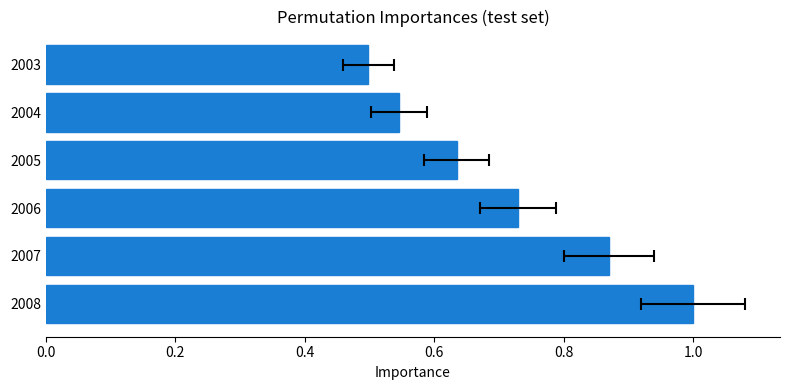

Reading left to right, extract all data points from this chart.

1.0	0.9	0.7	0.6	0.5	0.5